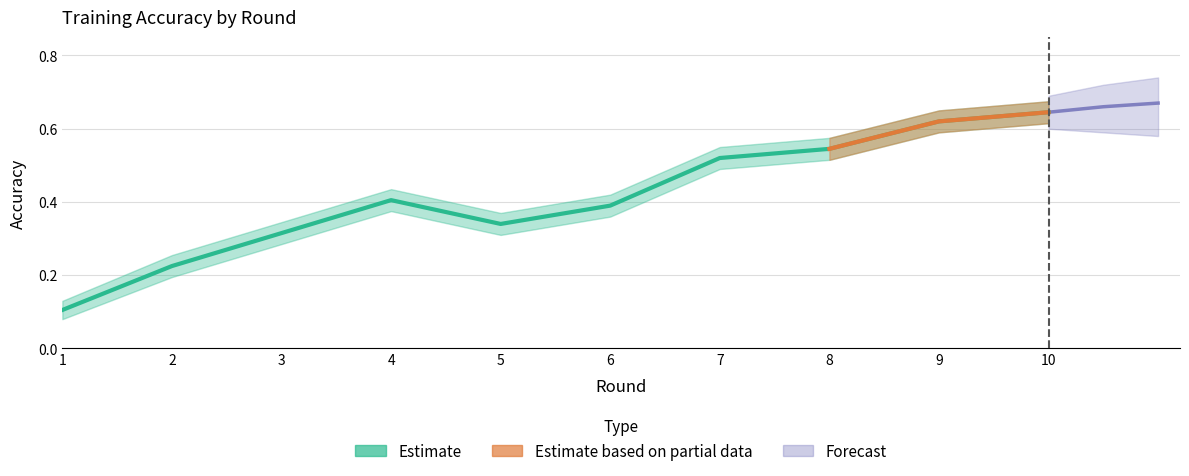

How many series are shown in this chart?

3